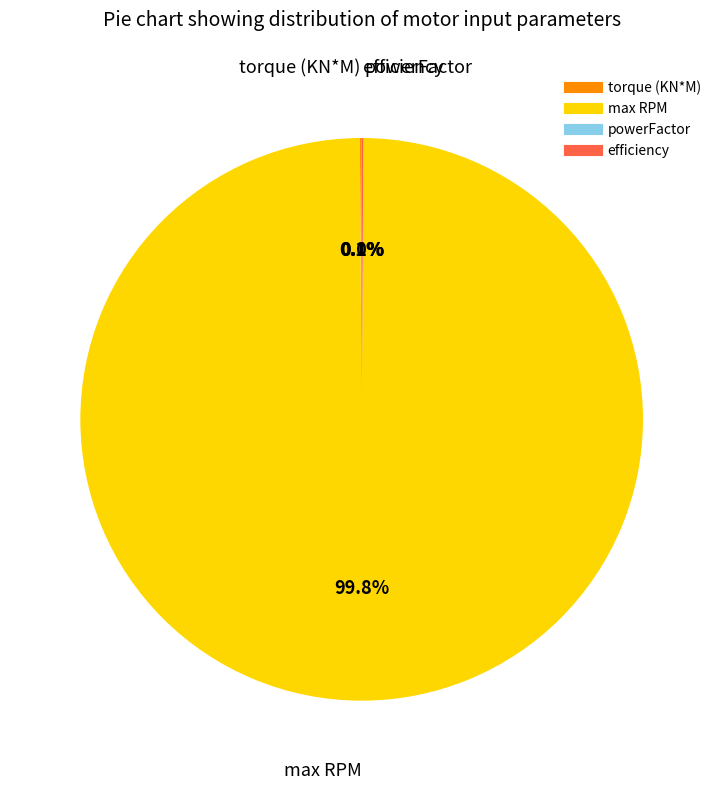

True or false: max RPM accounts for 100% of the total.

True